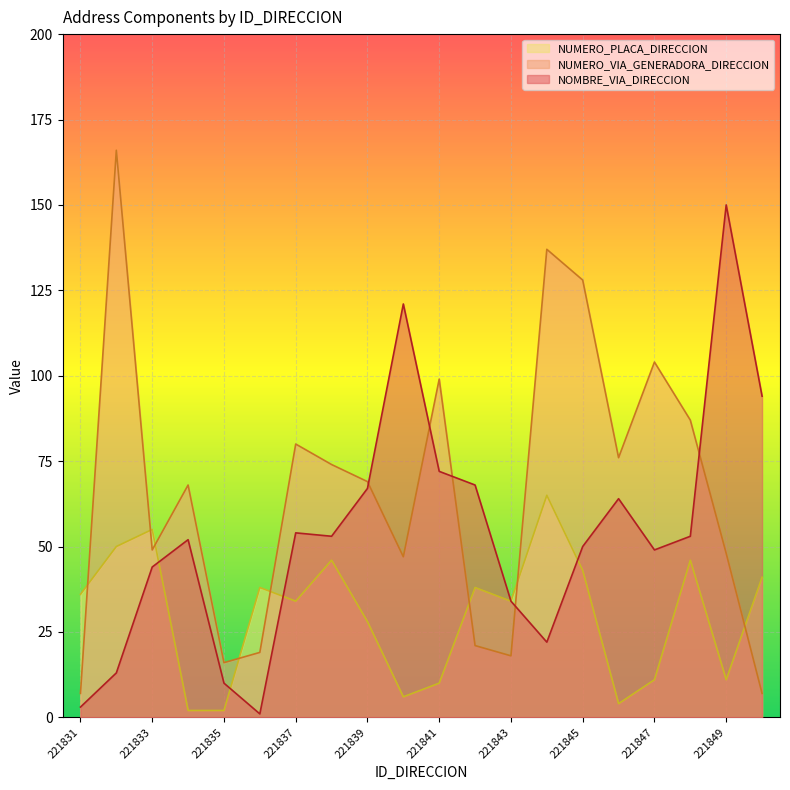

True or false: NUMERO_PLACA_DIRECCION has more than 1 interior local peaks.

True